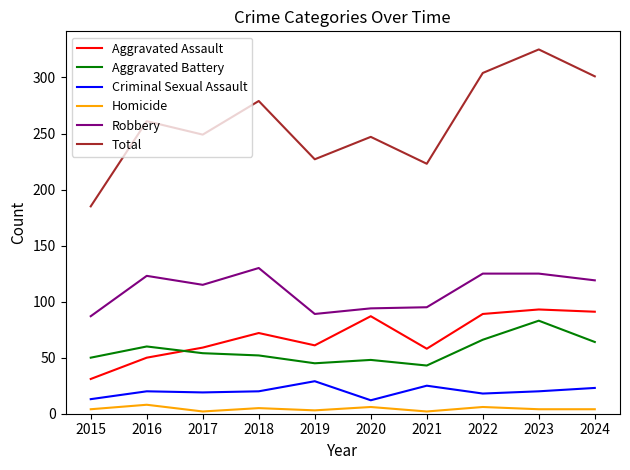

Which series changed the most between 2015 and 2023?

Total